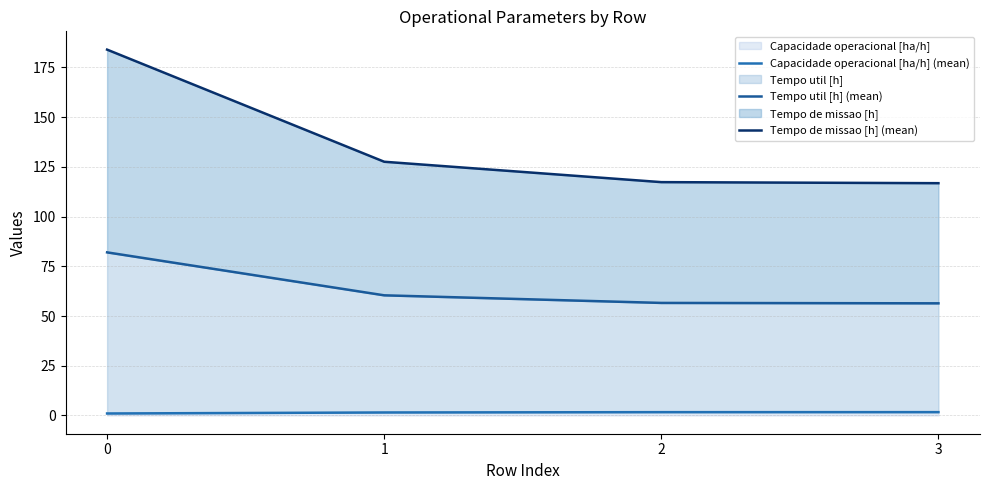

How many series are shown in this chart?

3